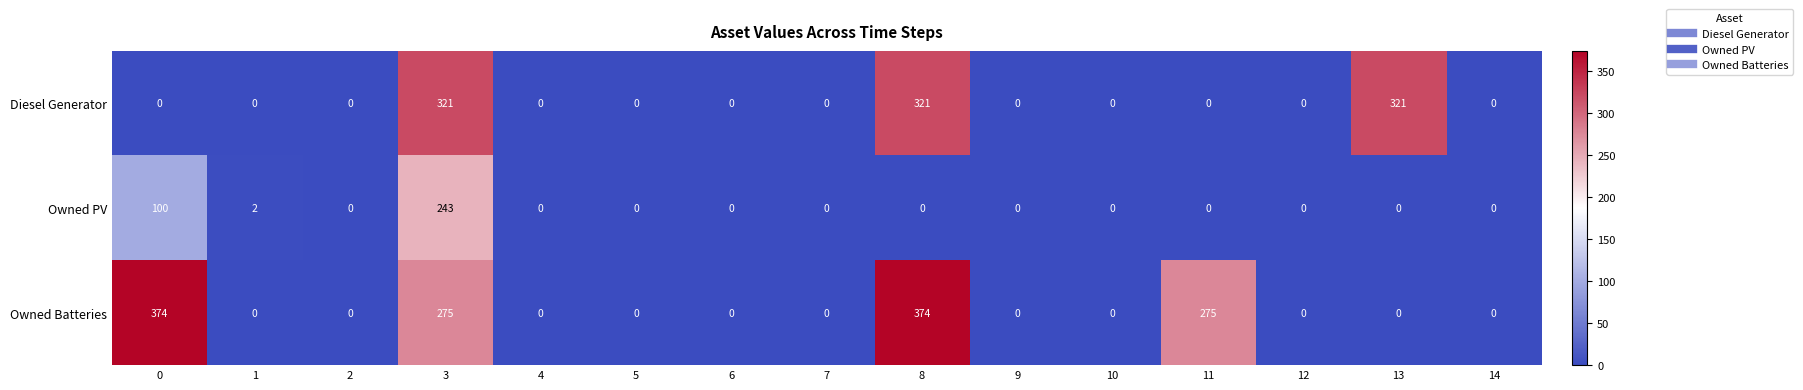

What is the sum of the Owned PV values at 0 and 9?

100